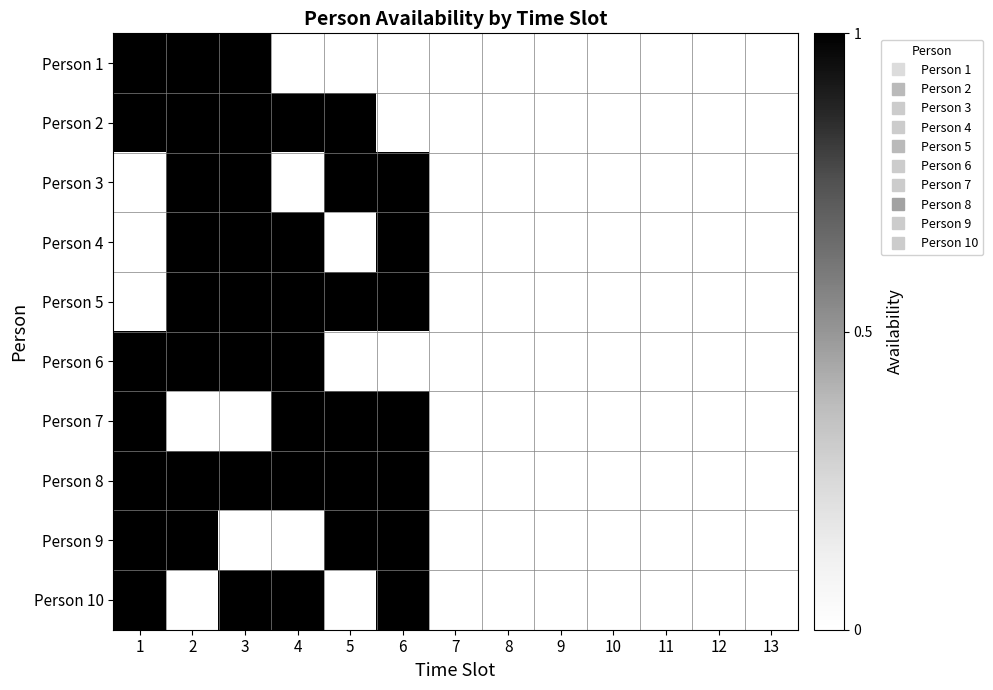

At how many categories does at least one series exceed 0?

6